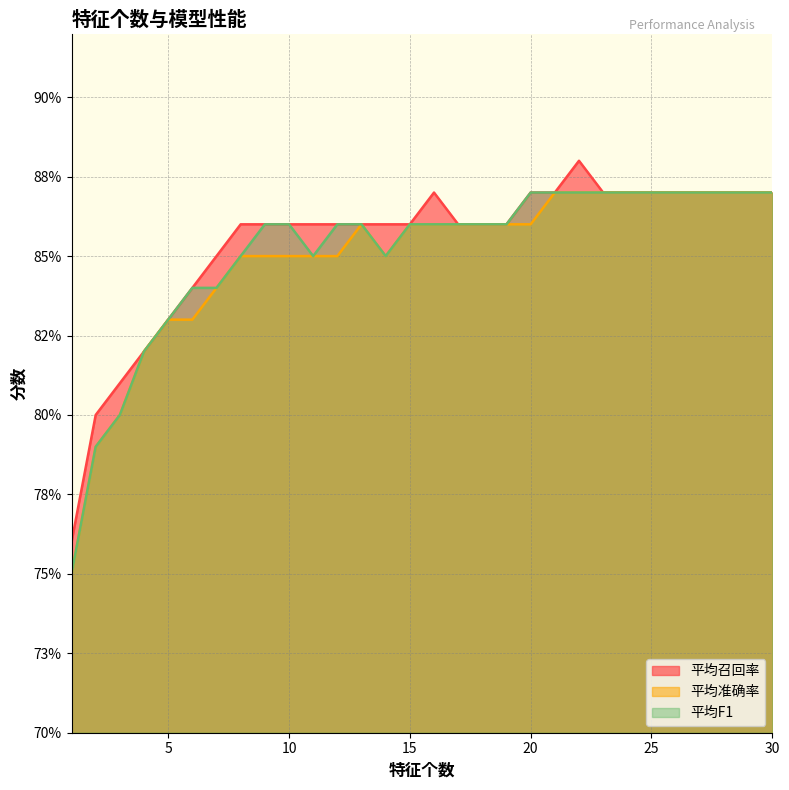

True or false: 平均F1 and 平均准确率 cross at least once.

False